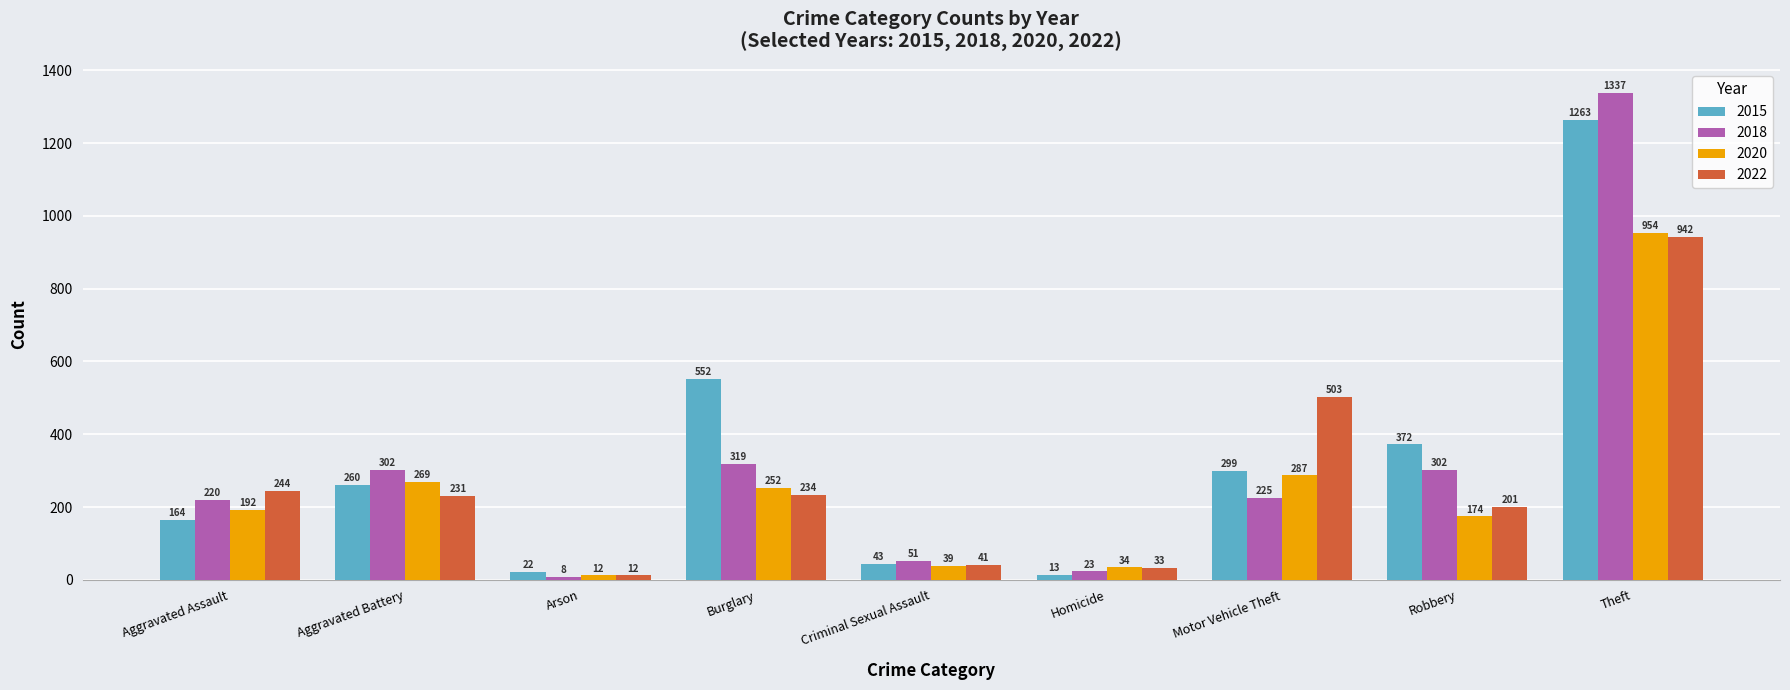

What is the sum of all 2015 values?

2988